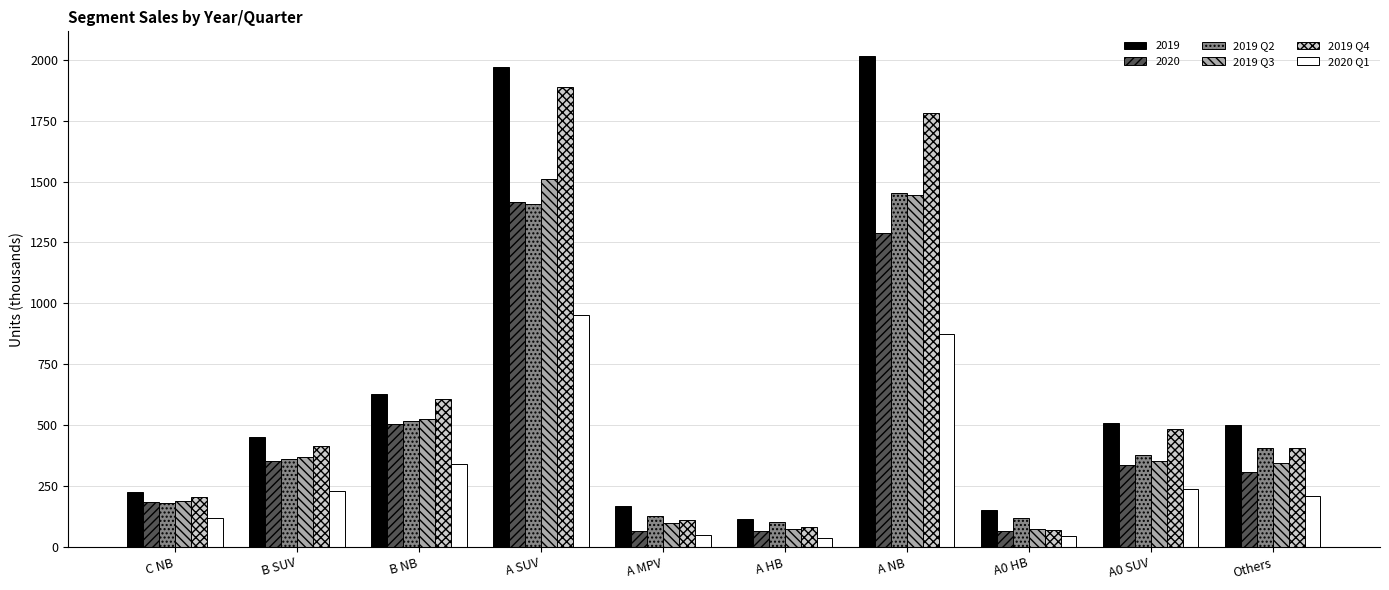

What is the total value across all series at Others?

2176.5